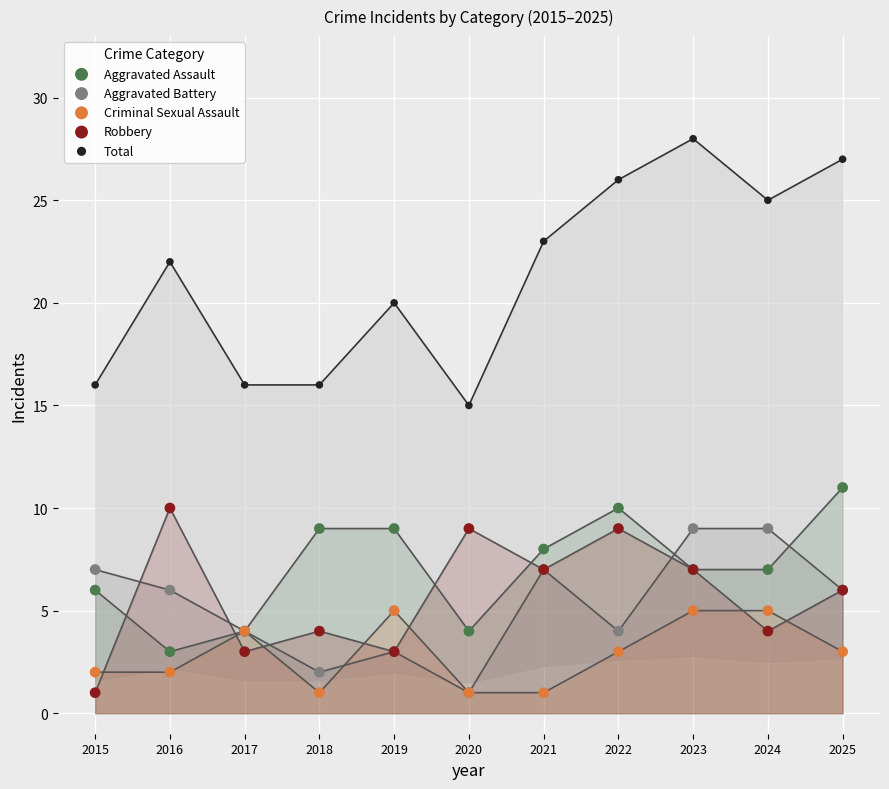

Across all series, what Y value is closest to 14?

15